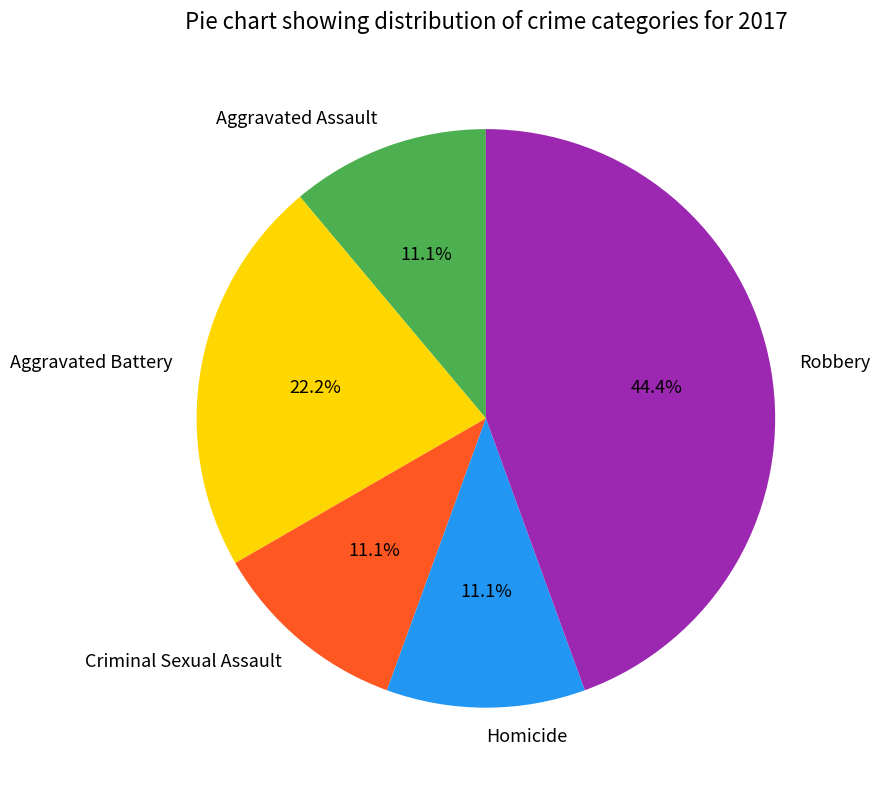

Which category has the biggest portion of the pie?

Robbery